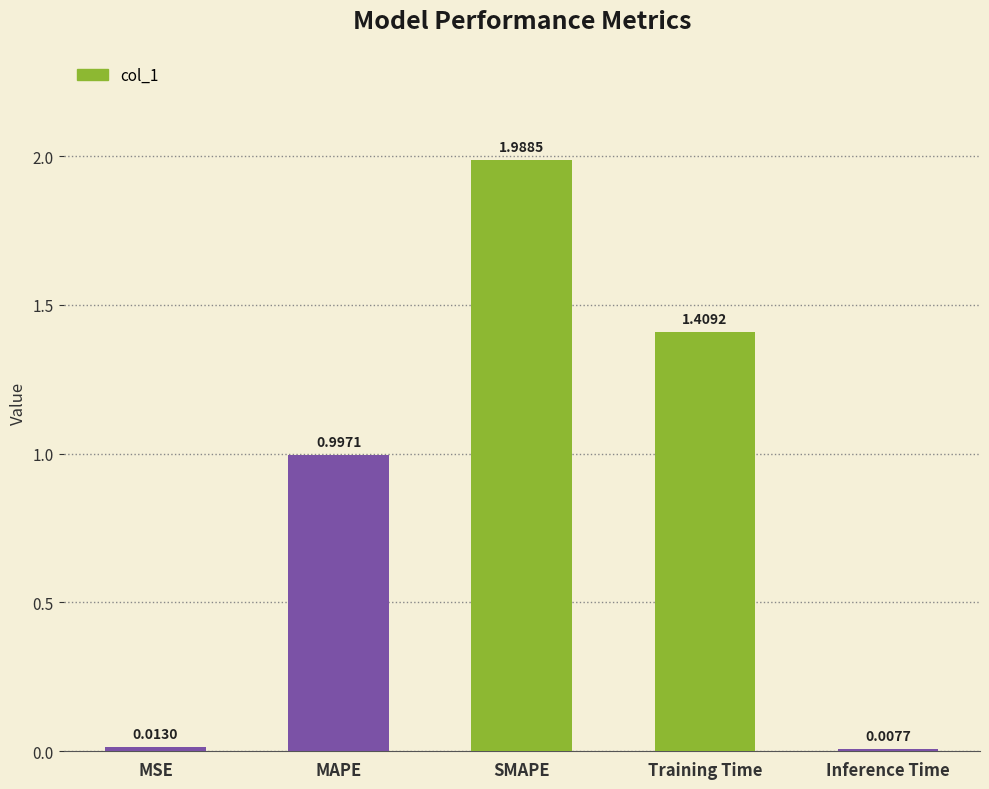

What is the label of the 1st bar from the right?

Inference Time